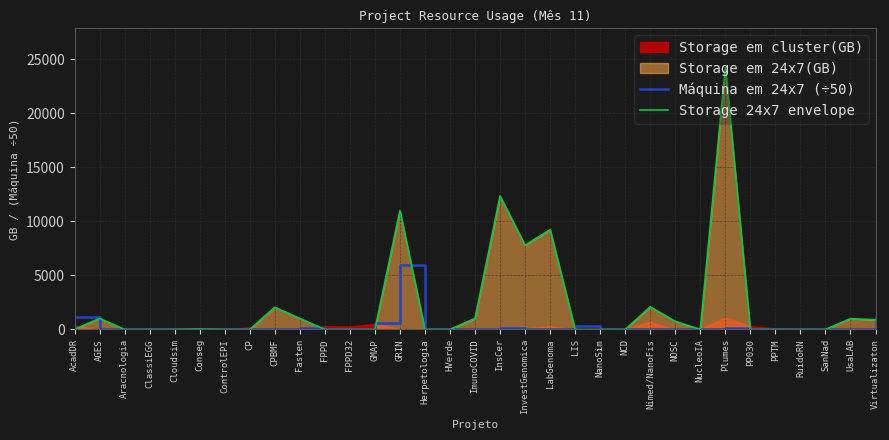

Is the value of Máquina em 24x7 (÷50) at Cloudsim greater than the value of Storage 24x7 envelope at UsaLAB?

No